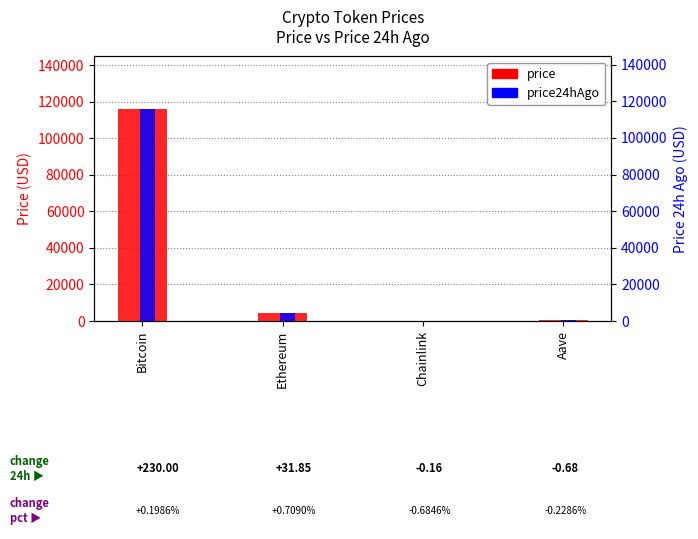

Where is price24hAgo nearest to the value 57794?

Ethereum